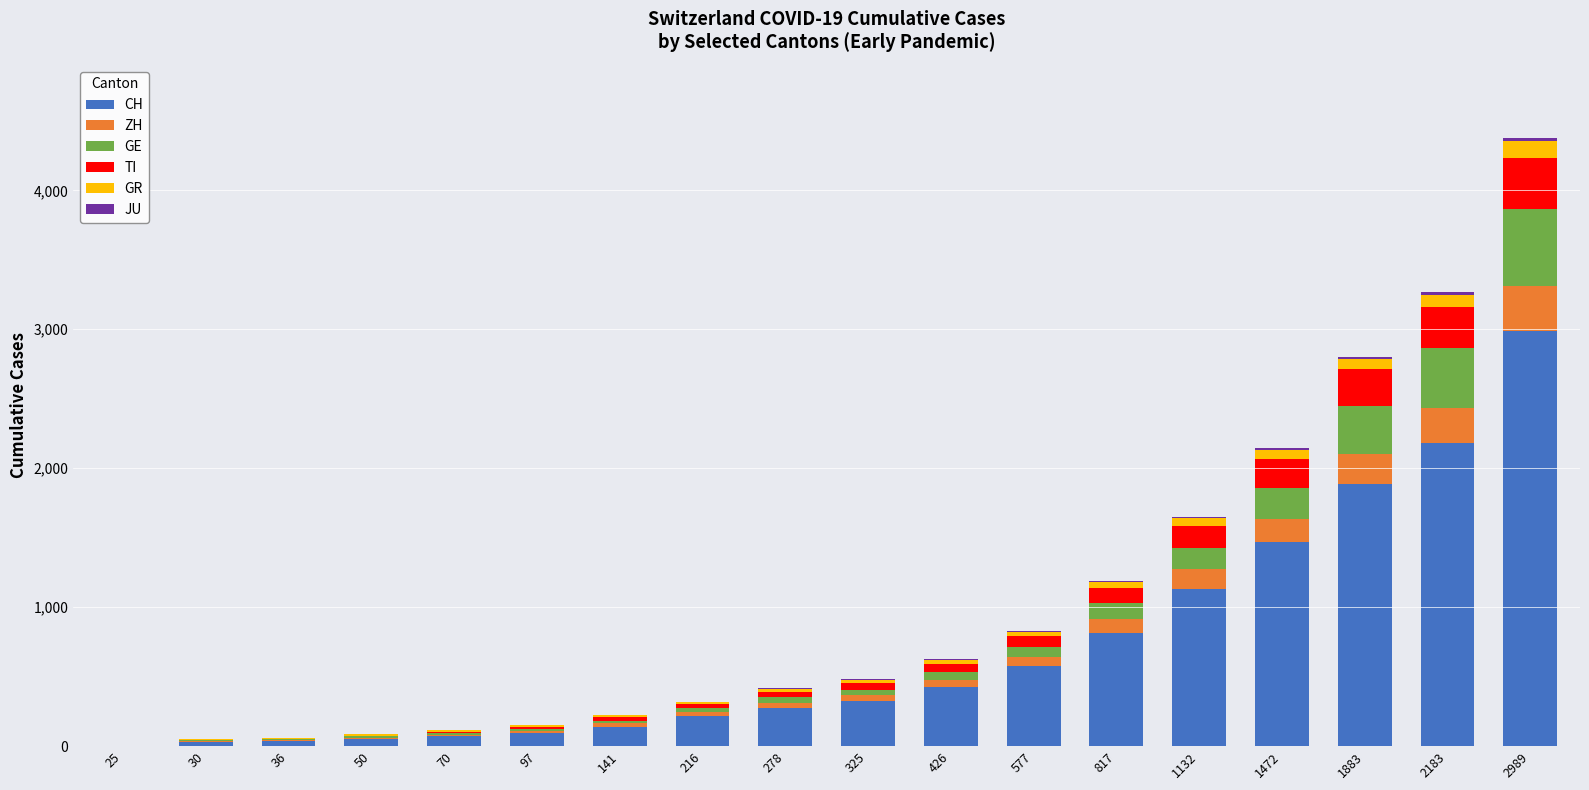

At which category is the sum across all series the highest?

2989